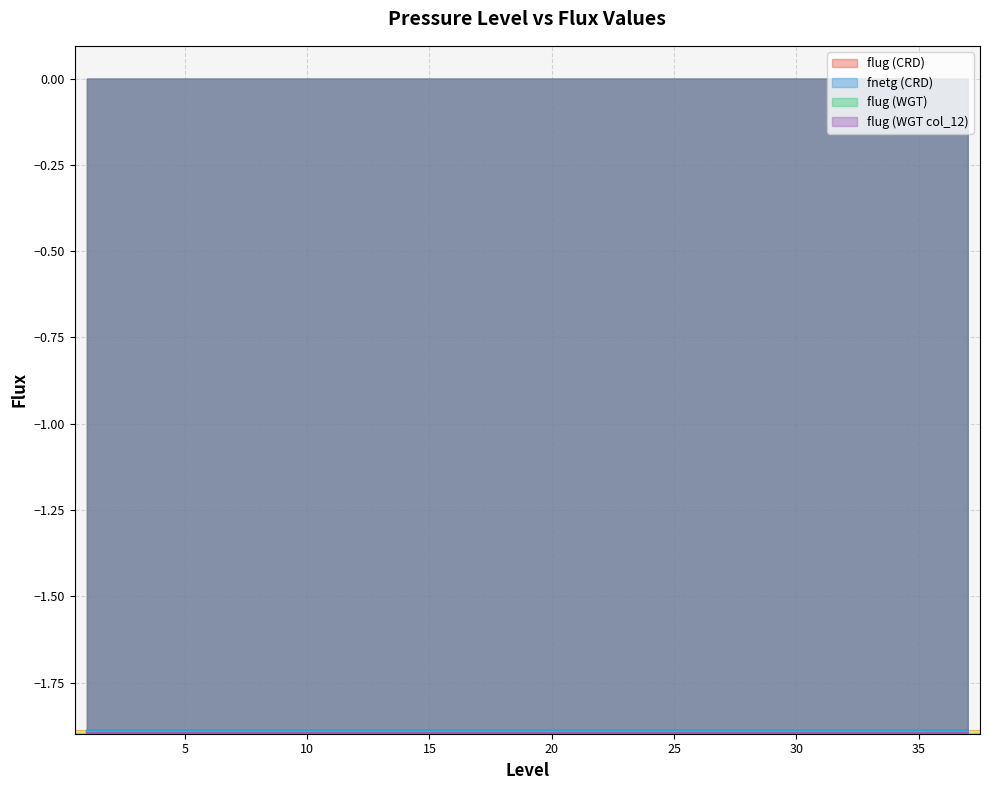

Which series has the widest spread of values?

flug (CRD)